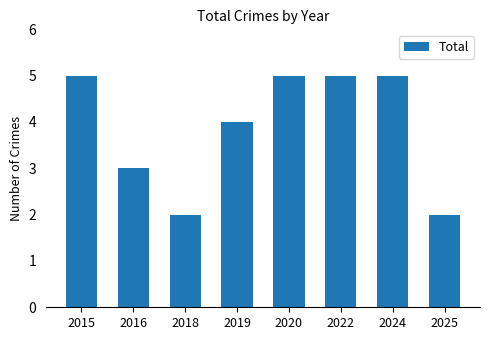

What is the difference between the second highest and second lowest values?

3